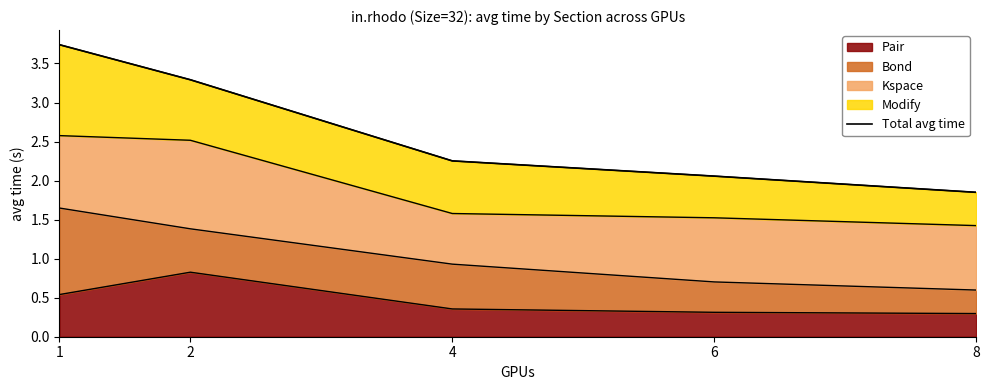

What value does the data have at 8?

1.8